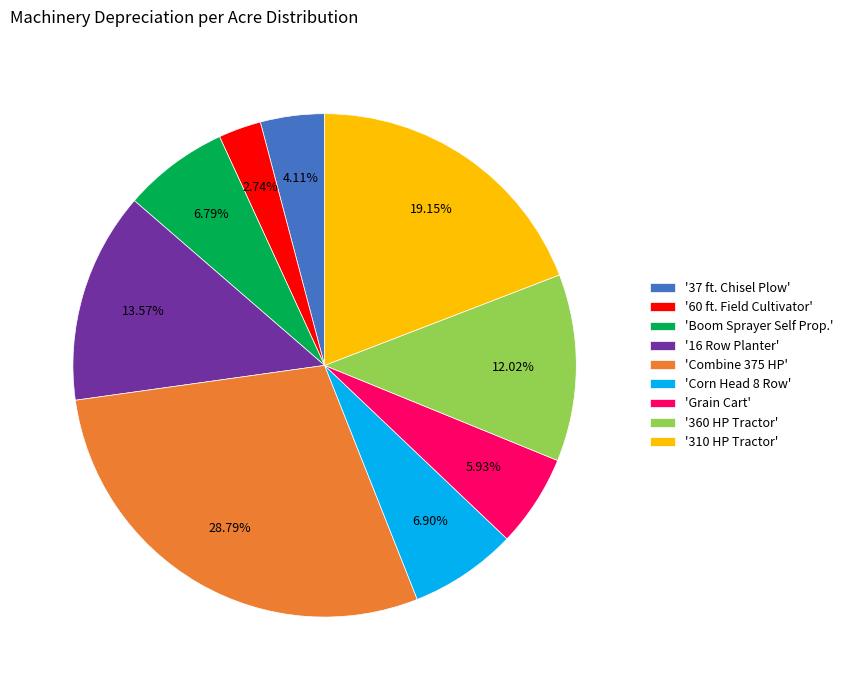

To the nearest percent, what is the difference between the largest and smallest slice percentages?

26%